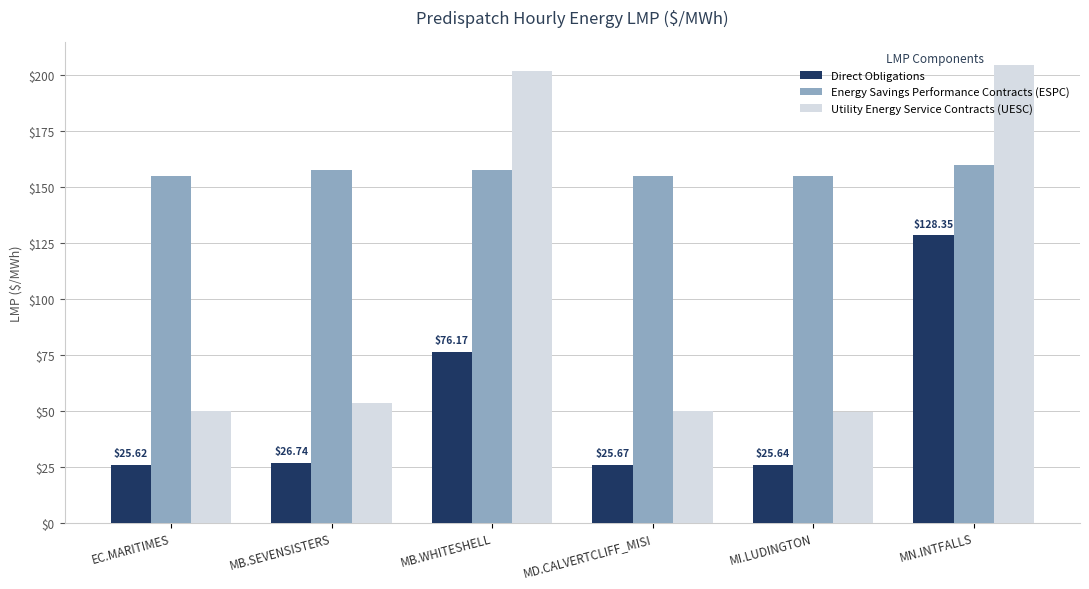

What is the minimum value for Energy Savings Performance Contracts (ESPC)?

154.8